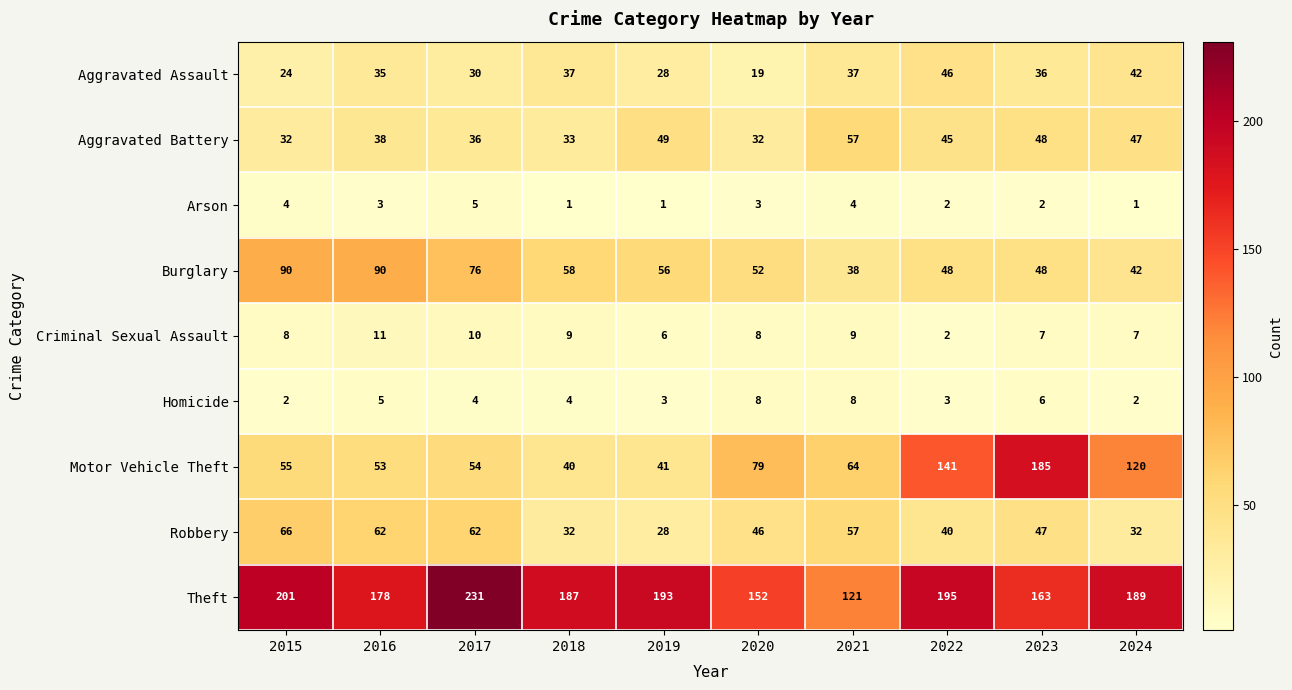

What value does the Aggravated Assault series have at 2017, to the nearest 5?

30